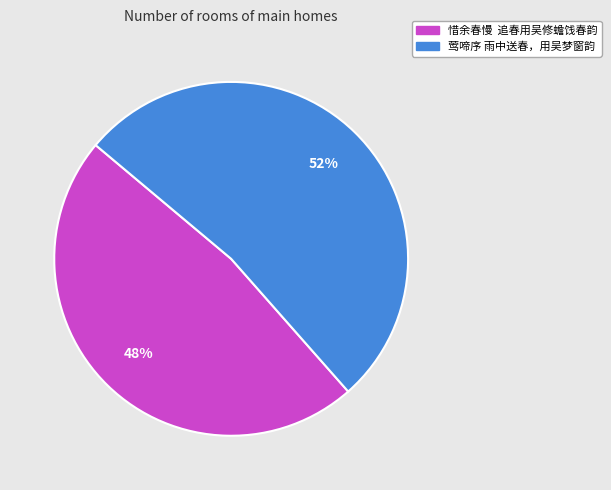

What is the largest slice in the pie chart?

莺啼序 雨中送春，用吴梦窗韵